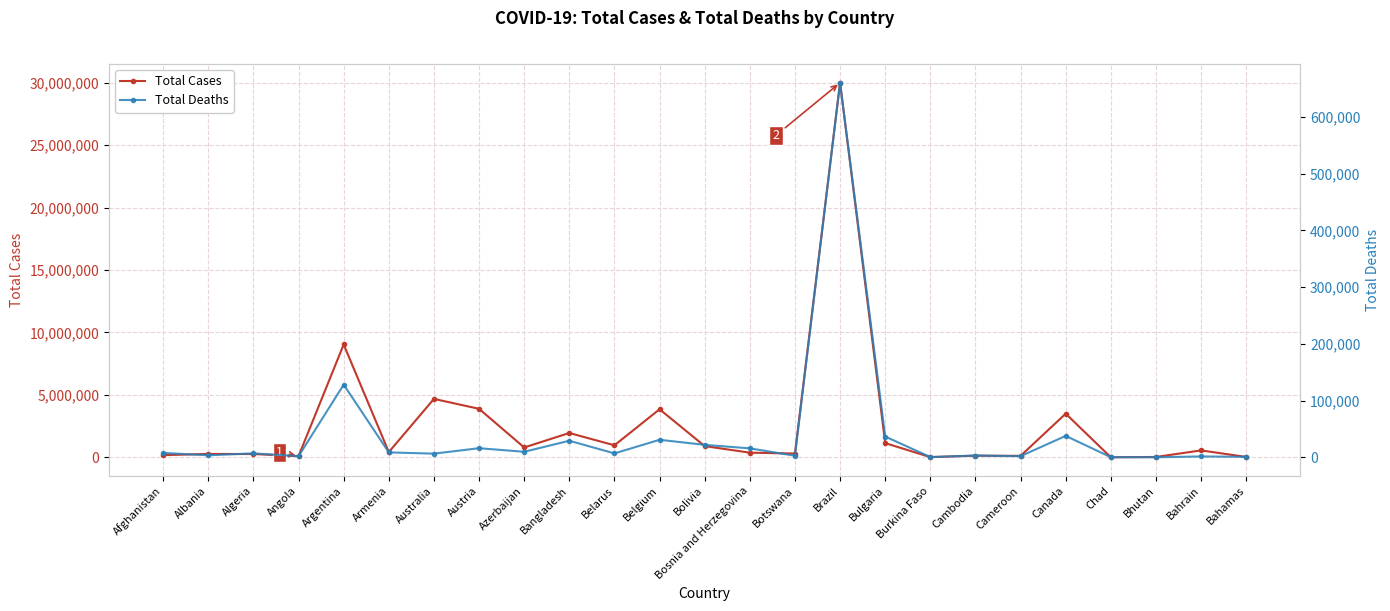

Is it true that Total Deaths equals 184174 at Argentina?

False